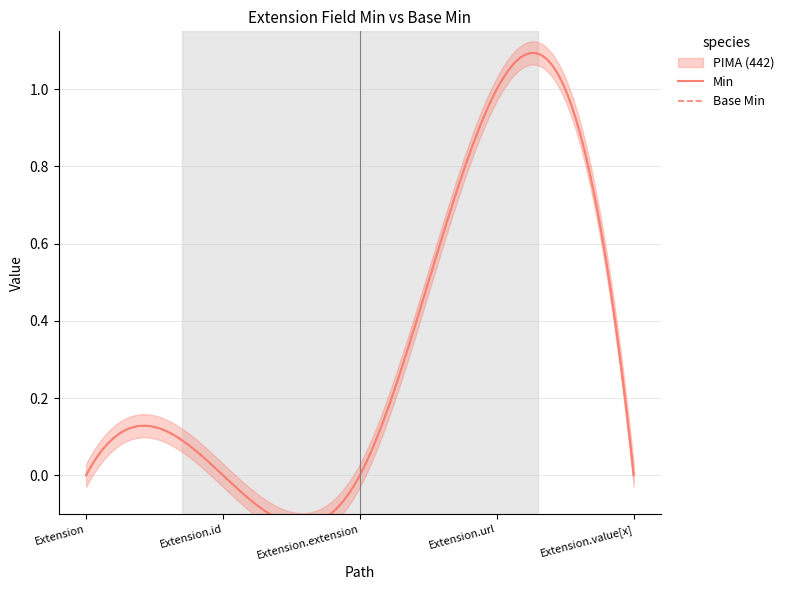

True or false: Min and Base Min cross at least once.

False